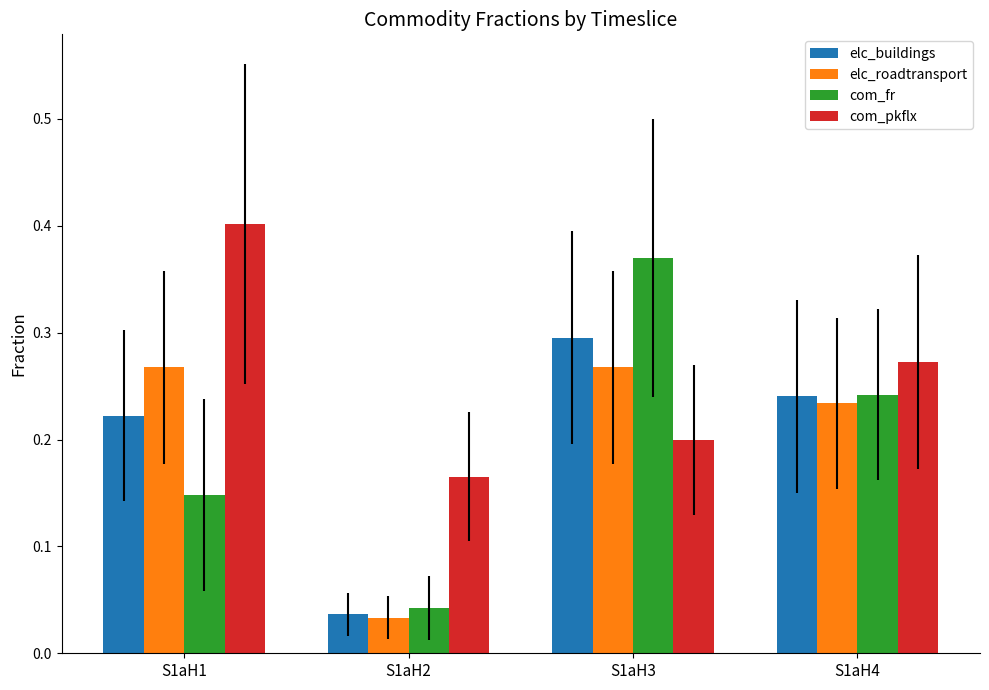

What is the sum of the elc_buildings values at S1aH4 and S1aH1?

0.5